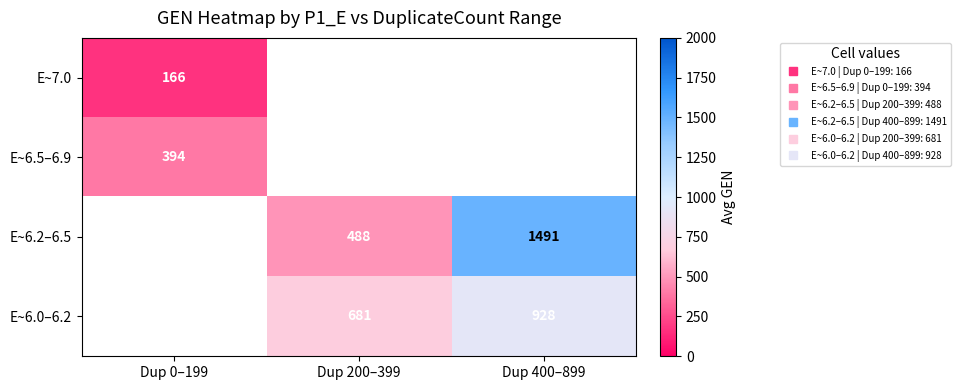

How many categories are shown in the chart?

3